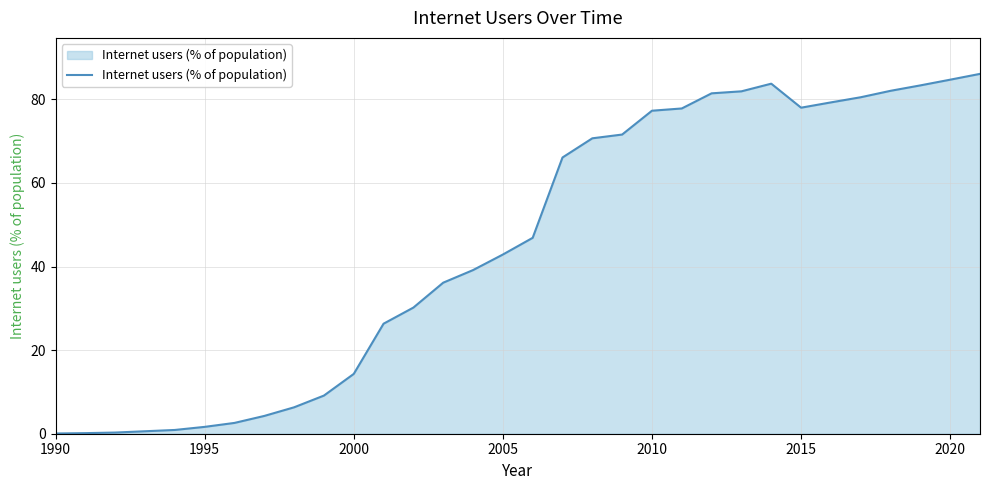

Is it true that the value at 2005 is 70.9?

False